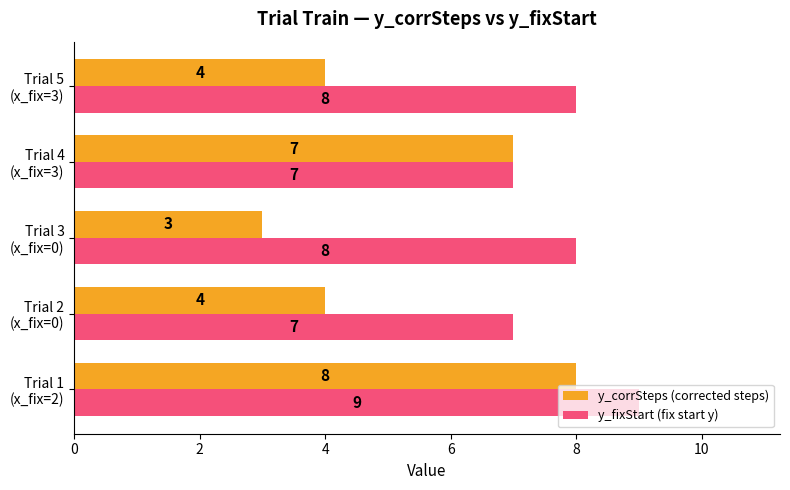

Rank the series by their average value, from lowest to highest.

y_corrSteps (corrected steps), y_fixStart (fix start y)